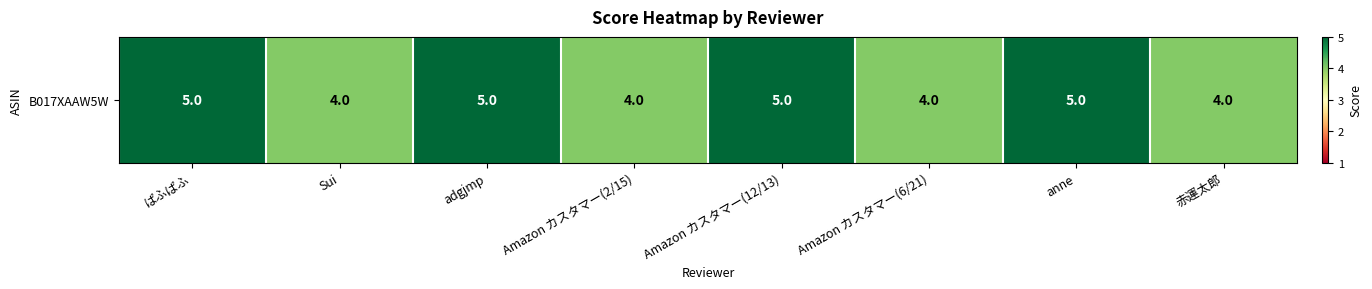

Reading left to right, what are all the values shown in this chart?

5	4	5	4	5	4	5	4